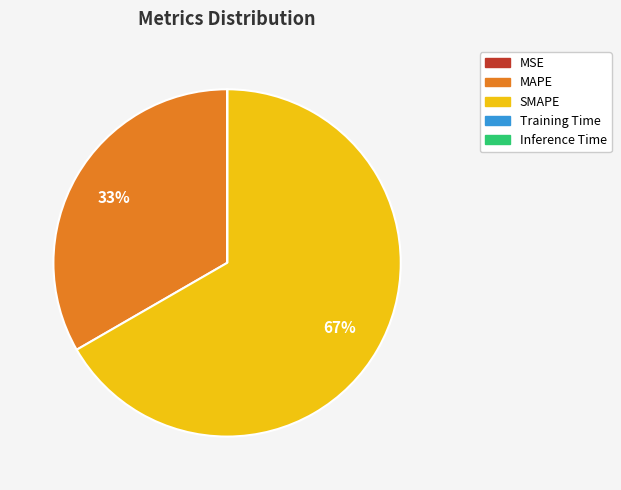

Which slice represents more than half of the pie?

SMAPE